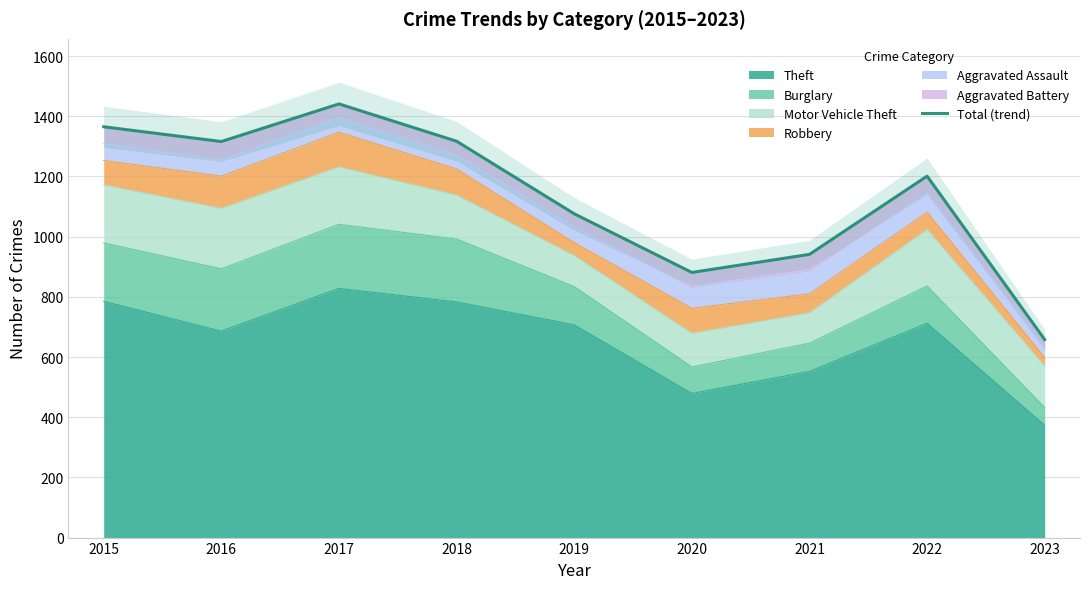

At which label is the value closest to 1049?

2019